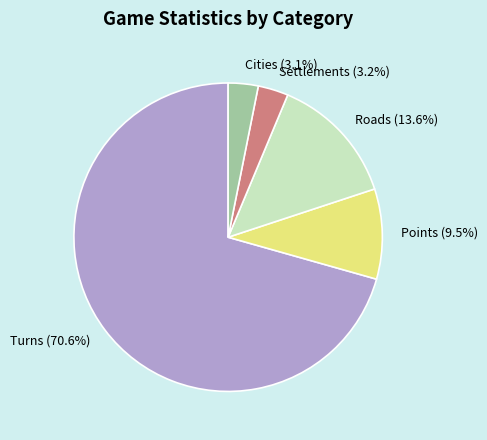

To the nearest percent, what percentage of the pie is Roads?

14%